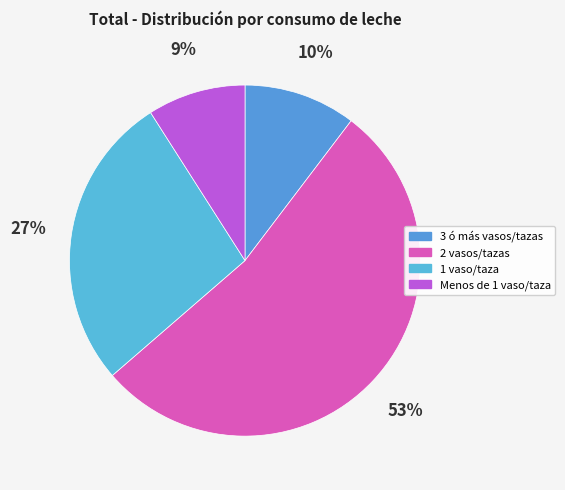

What is the largest slice in the pie chart?

2 vasos/tazas